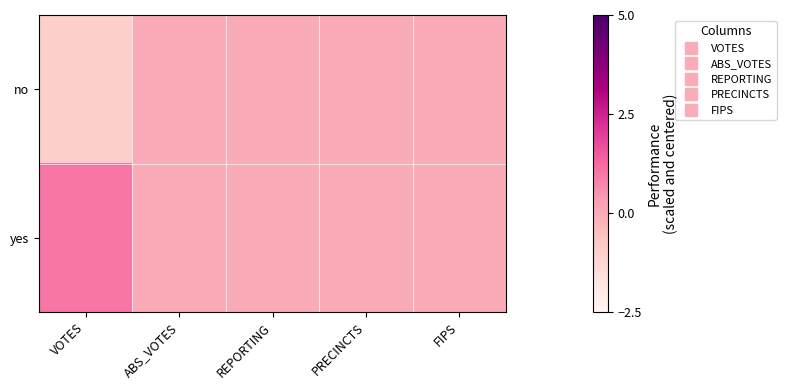

Reading right to left, extract all data points from this chart.

no: FIPS=0	PRECINCTS=0	REPORTING=0	ABS_VOTES=0	VOTES=-1
yes: FIPS=0	PRECINCTS=0	REPORTING=0	ABS_VOTES=0	VOTES=1